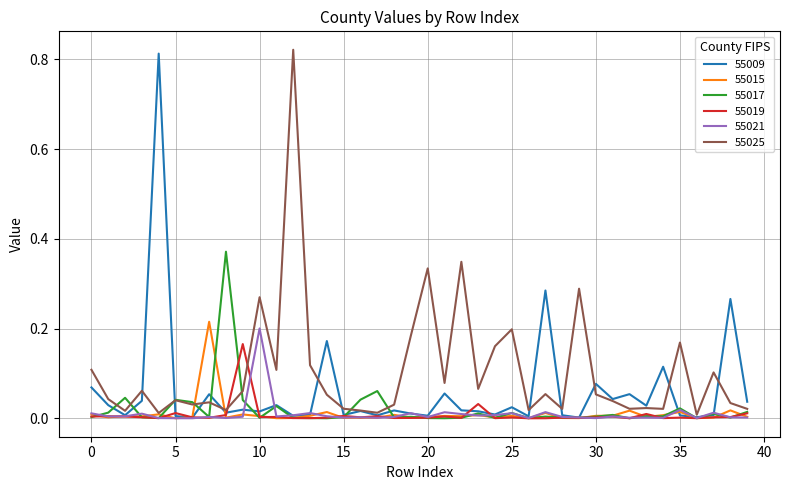

Which series has the largest total across all categories?

55025